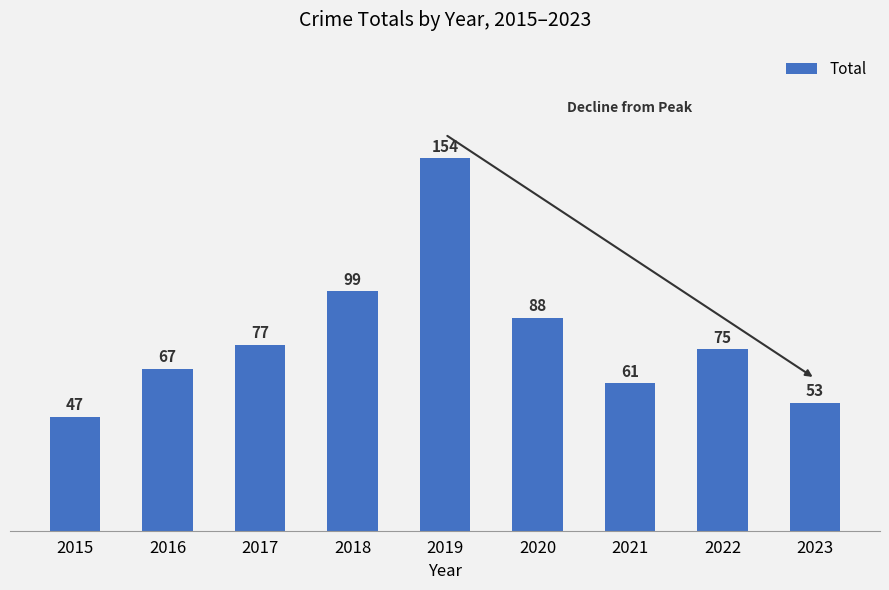

What value does the data have at 2022?

75